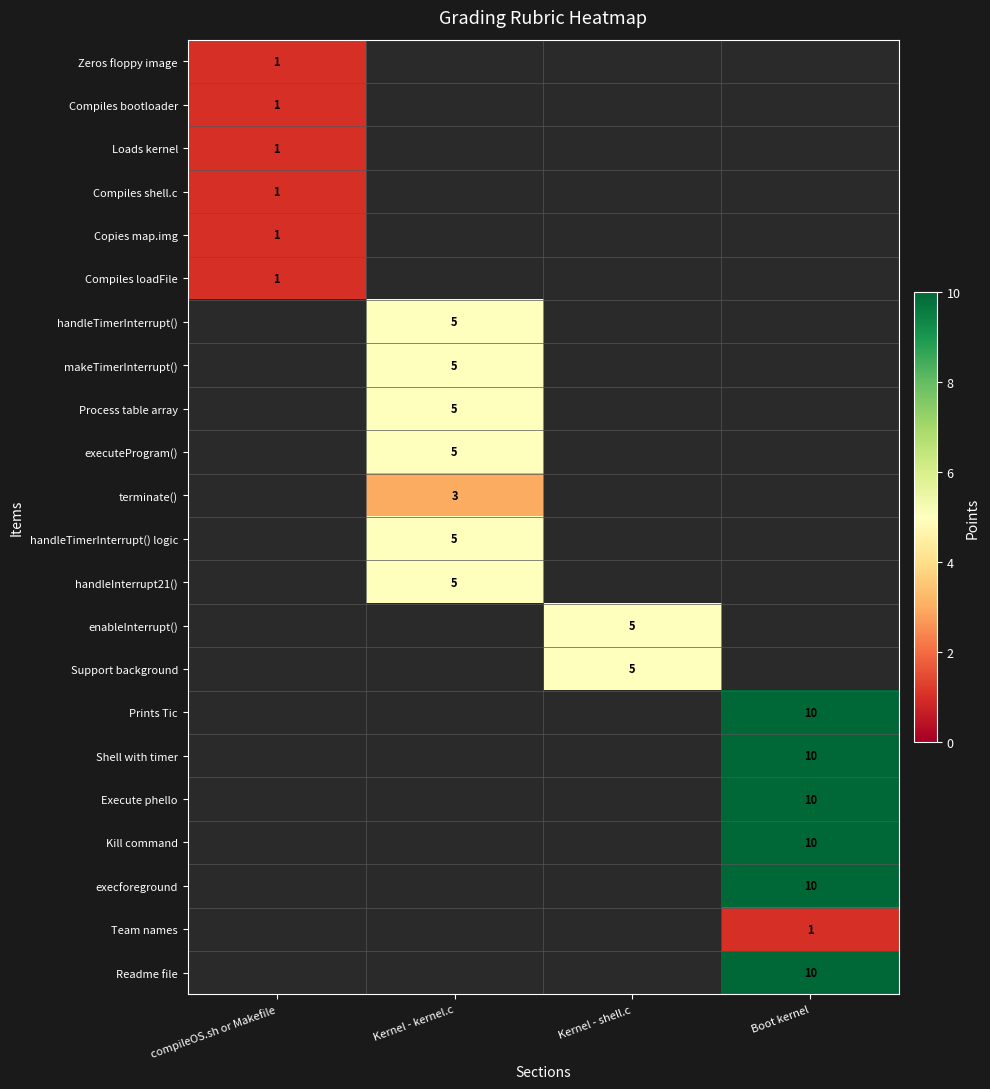

Count the number of categories in the chart.

4